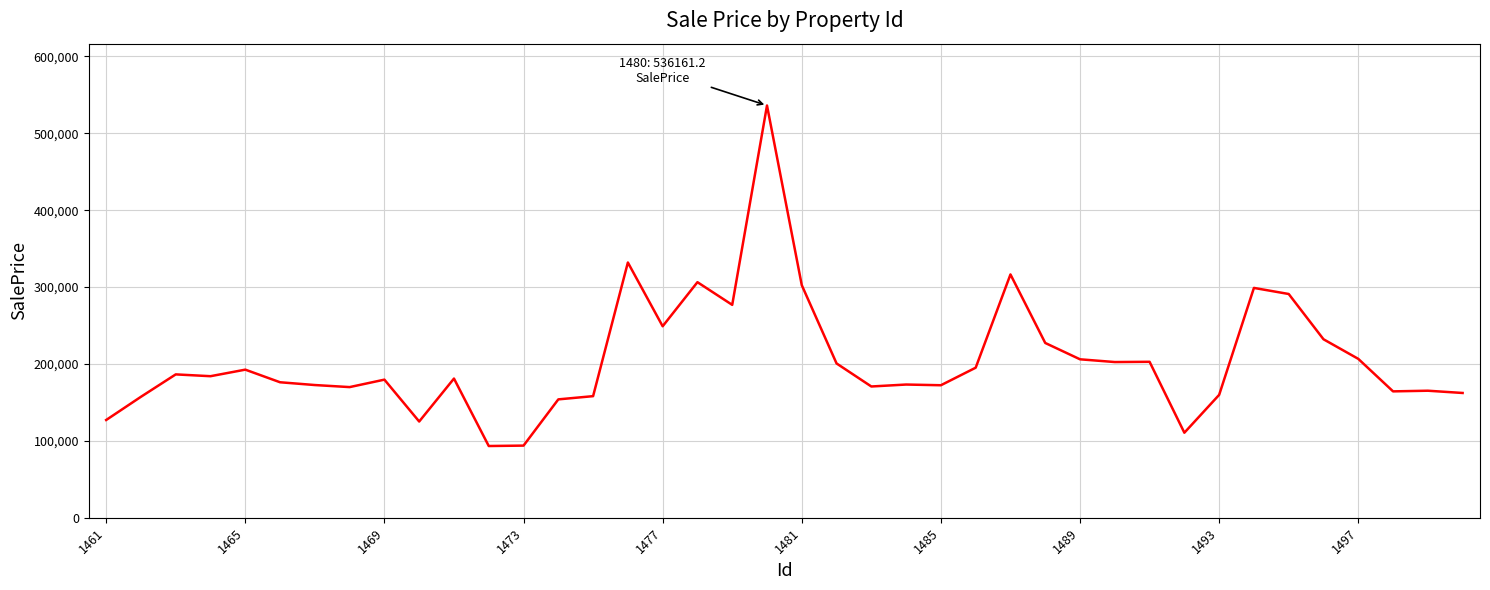

Is this an area chart (filled region under the line)?

No